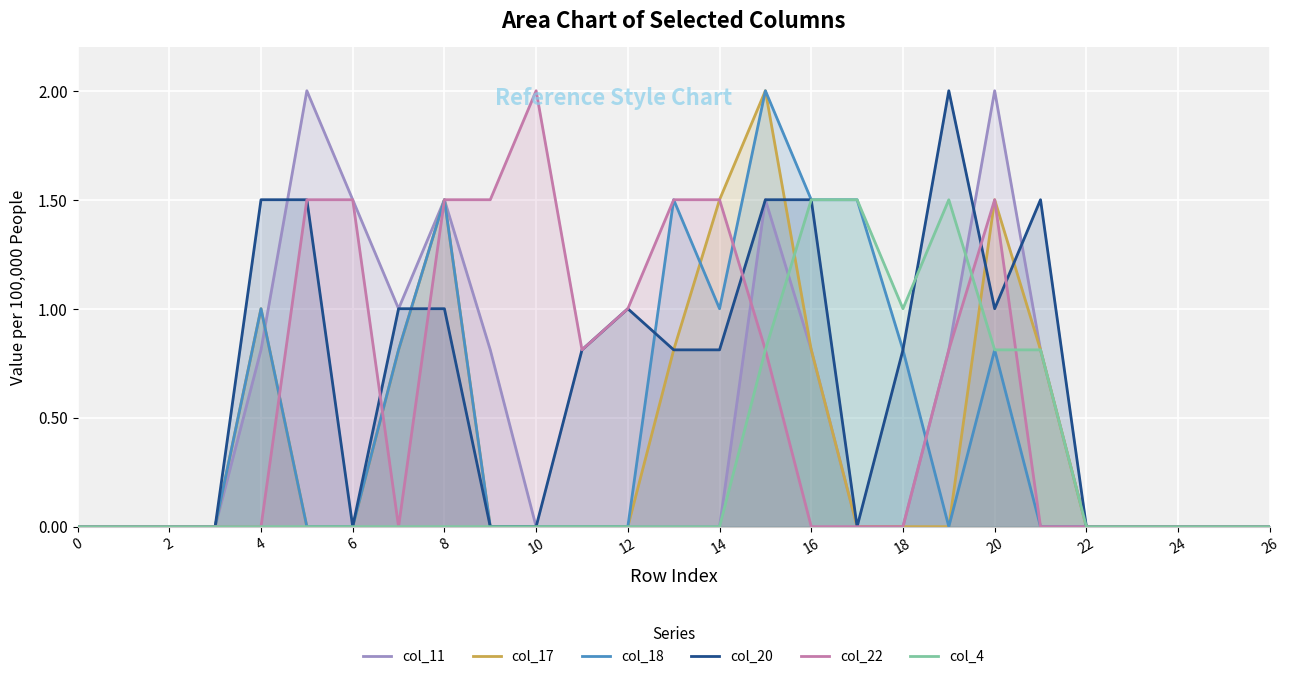

How many values in col_18 are above zero?

10